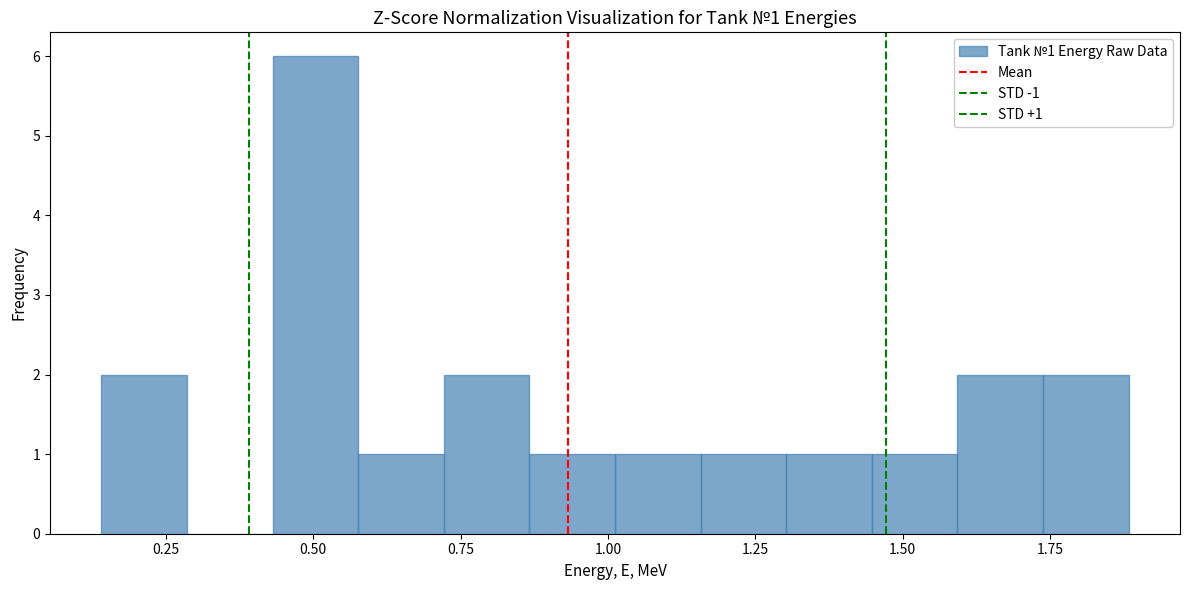

Read against the x-axis, roughly where is the centre of the tallest bar?

0.50